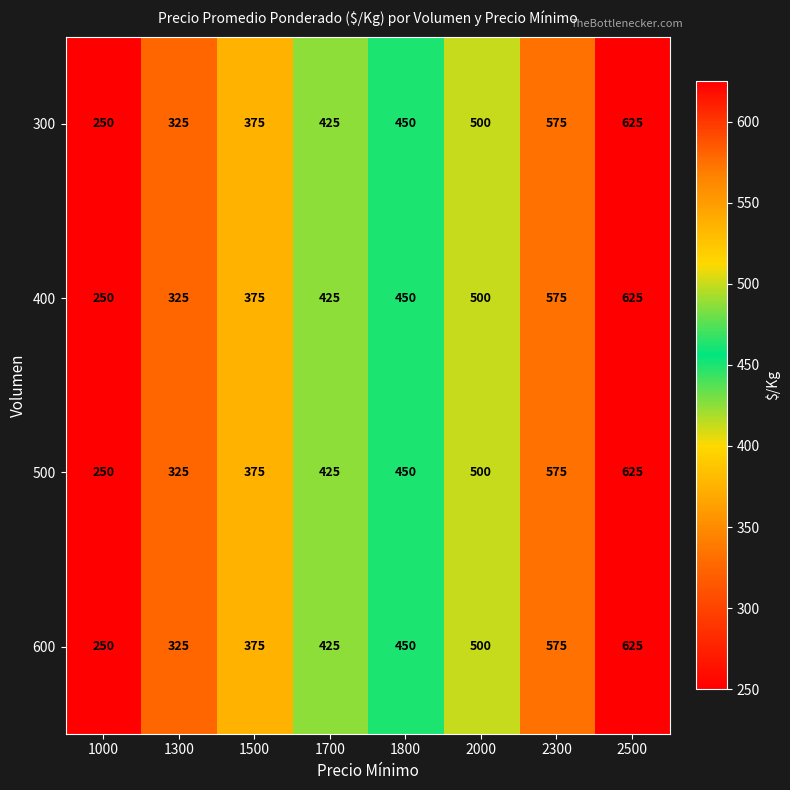

What is the sum of the 300 values at 1800 and 1000?

700